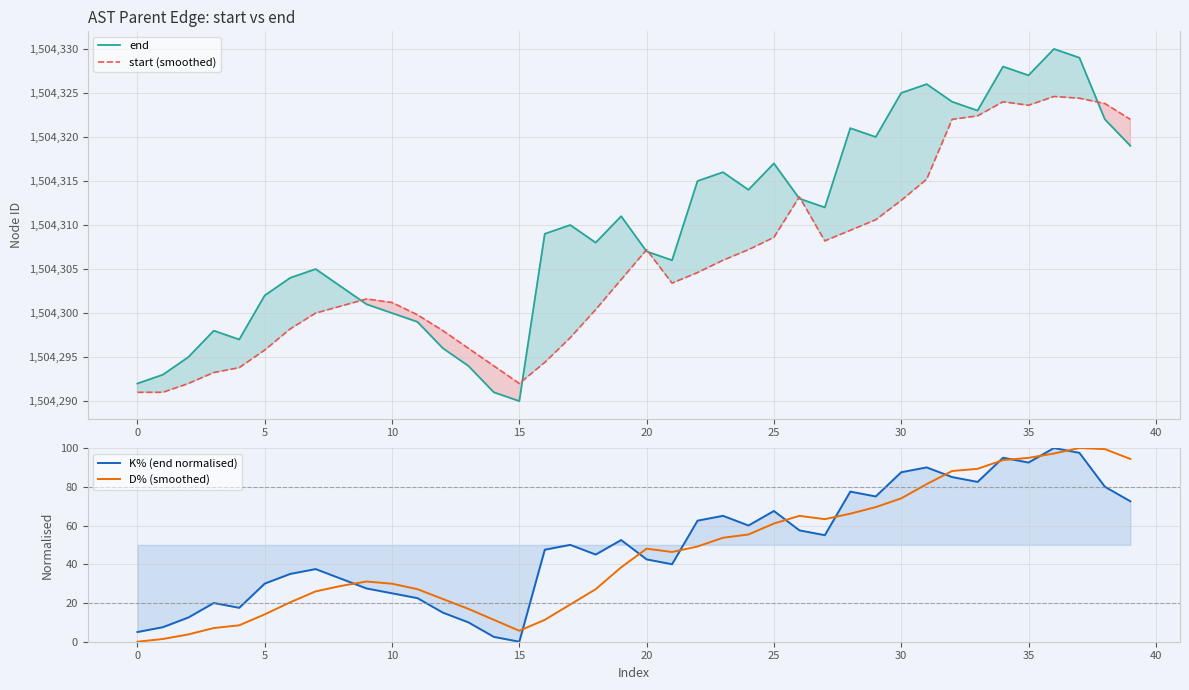

At how many categories does at least one series exceed 746394?

40